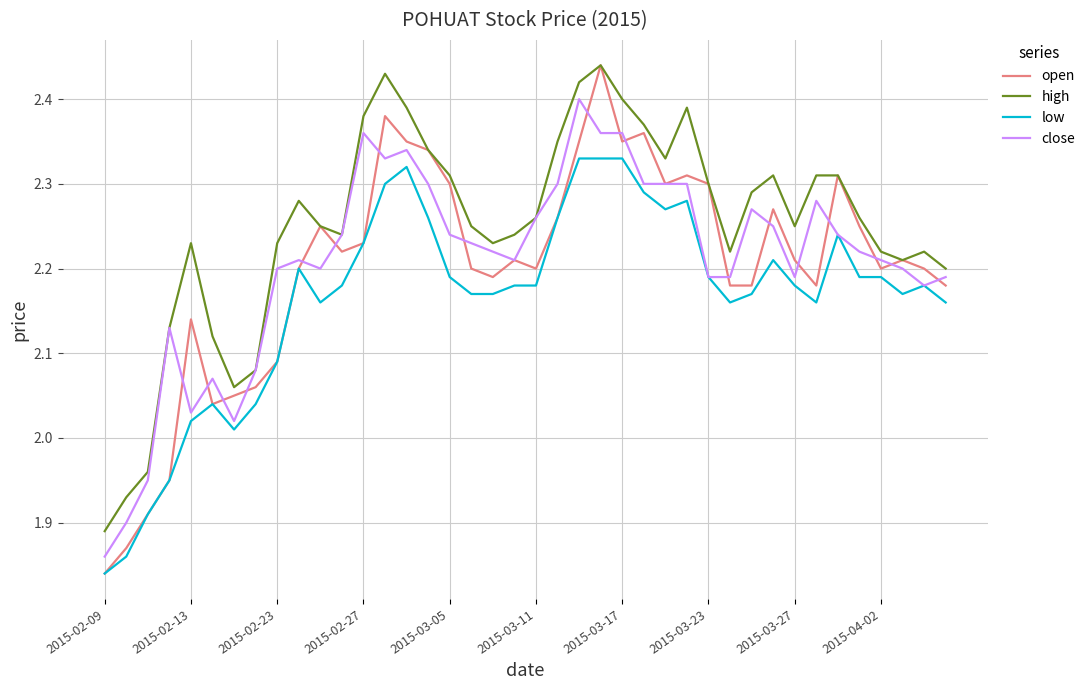

Which series has the largest total across all categories?

high